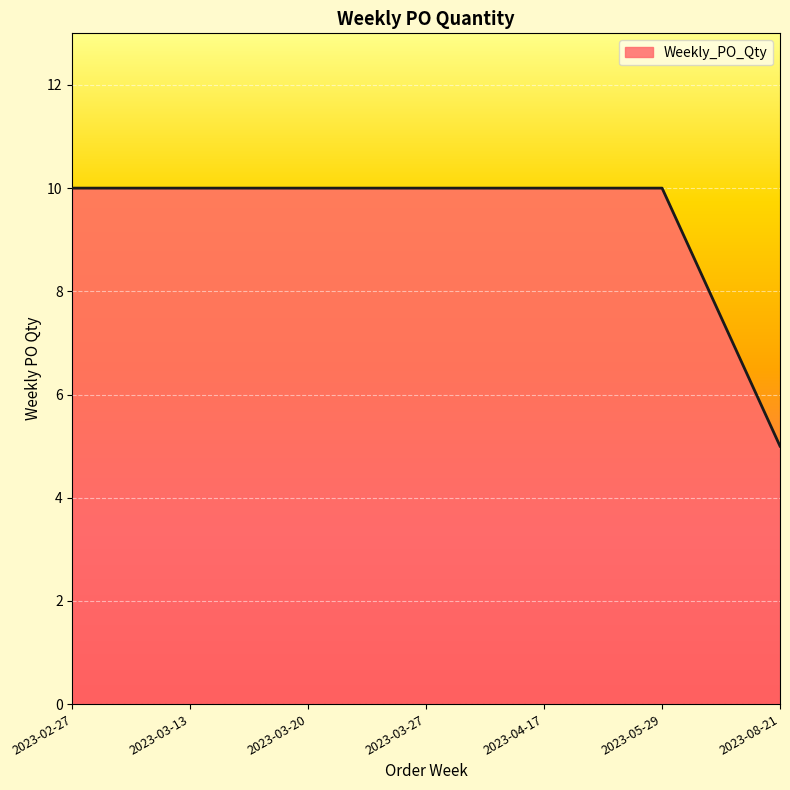

Which category has the lowest value across all series?

2023-08-21